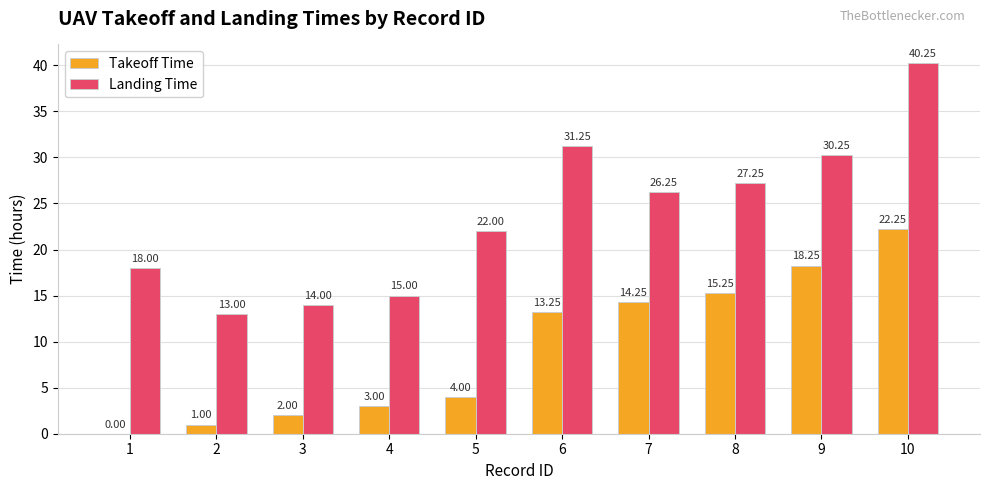

Where is Takeoff Time nearest to the value 11?

6